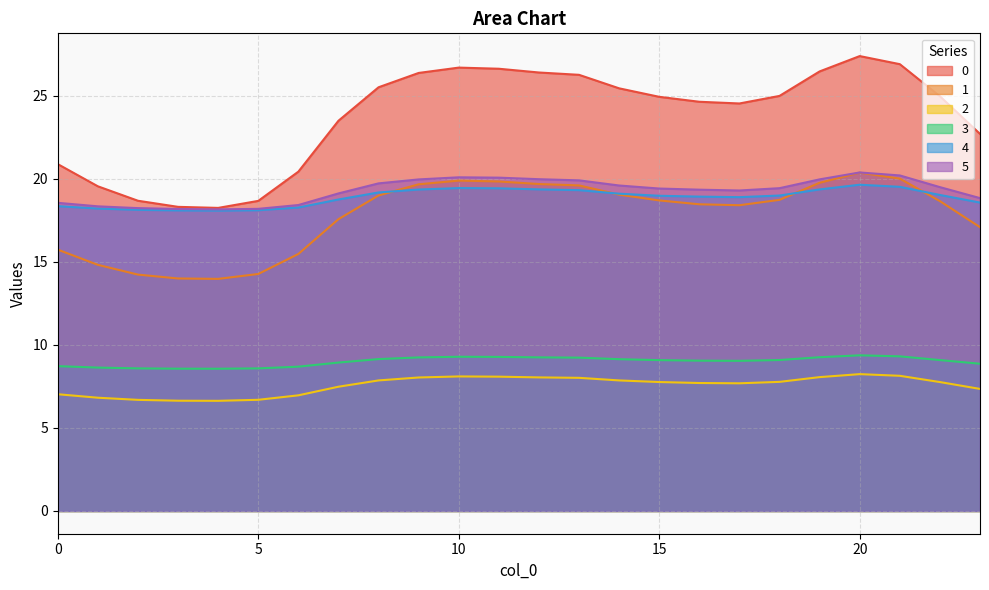

True or false: 1 has more than 1 points higher than both neighbors.

True